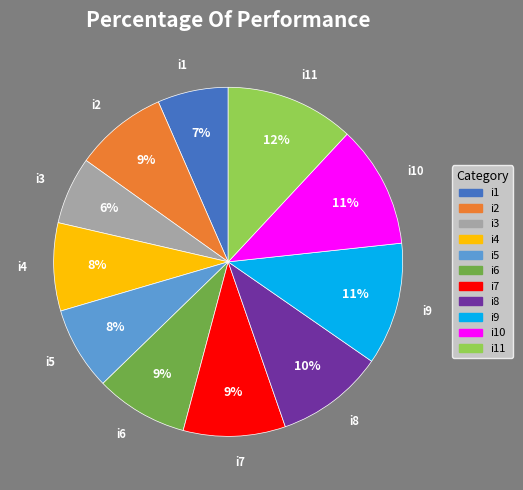

Is the sum of i2 and i8 greater than half?

No